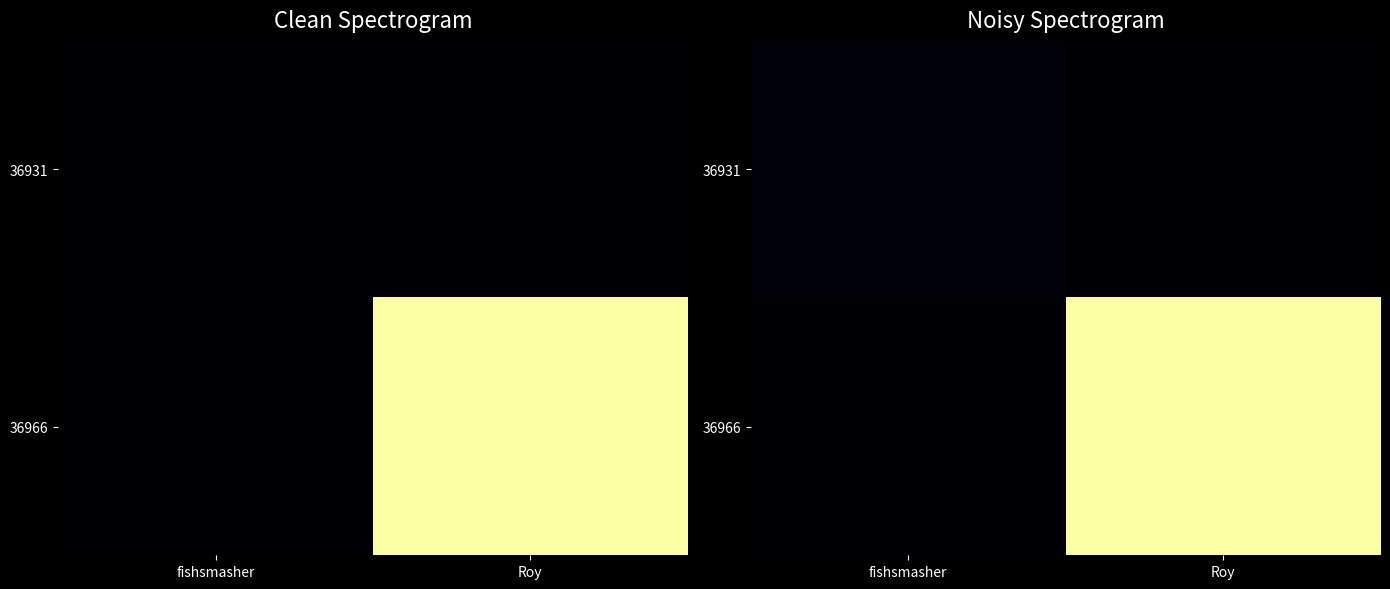

What is the total value across all series at Roy?

23164.8